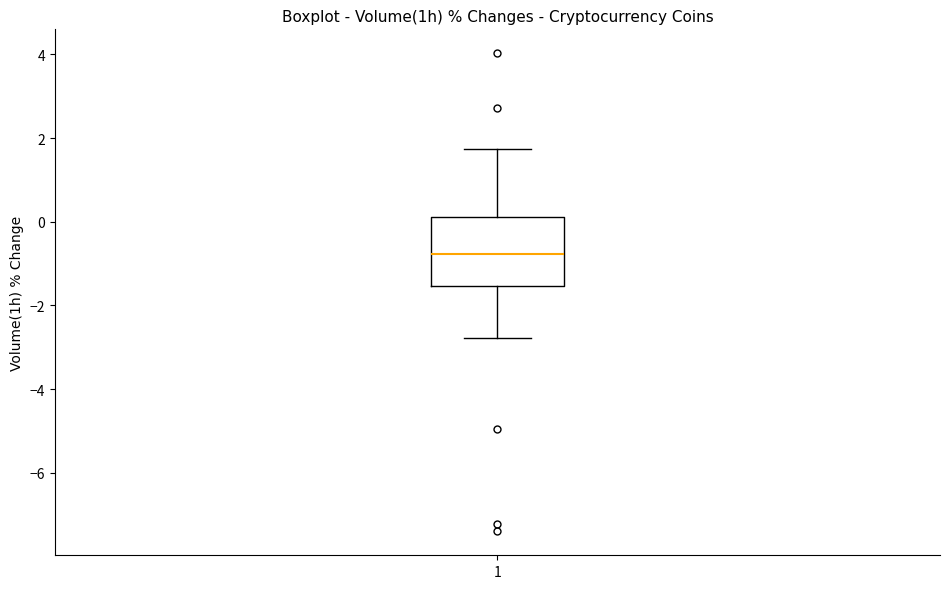

Where does the lower whisker of the box at x = 1 end on the y-axis? The values are not printed on the chart, so give them approximately, as read against the axis.

-2.8